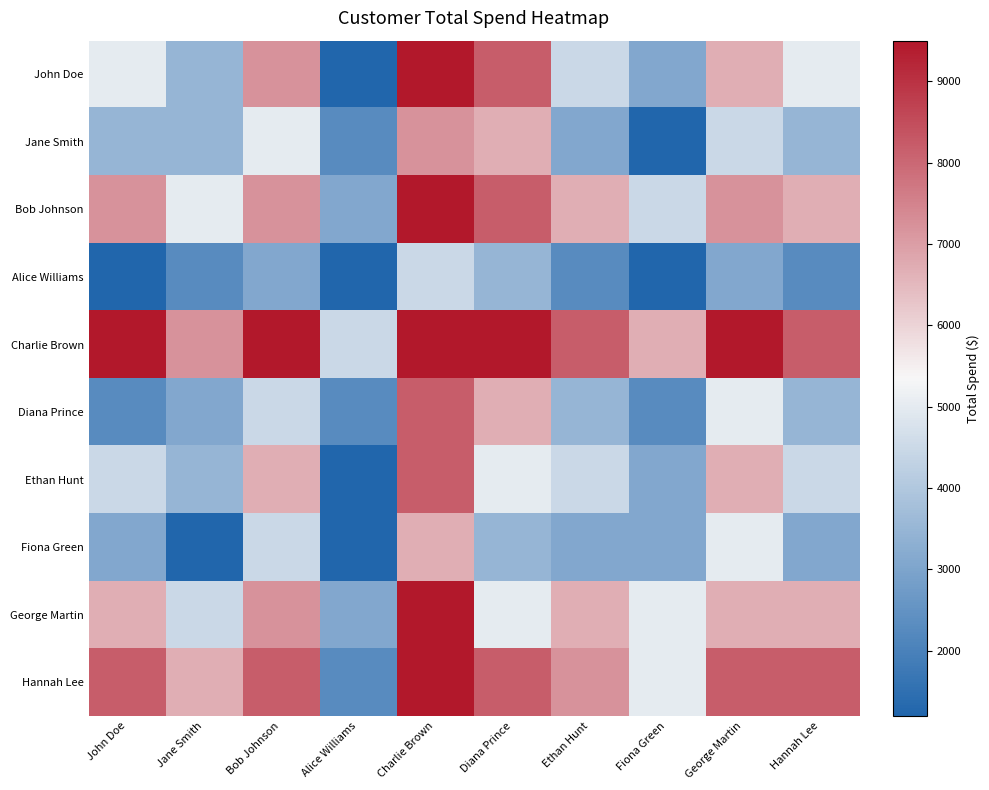

At how many categories does at least one series exceed 7637?

7